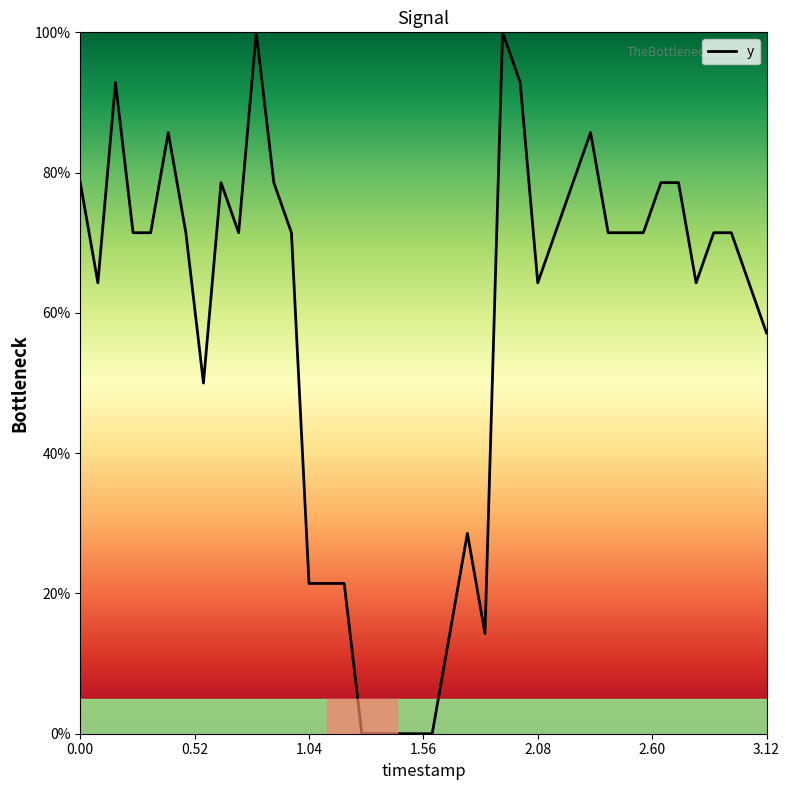

What is the difference between the maximum and minimum values?

100.0